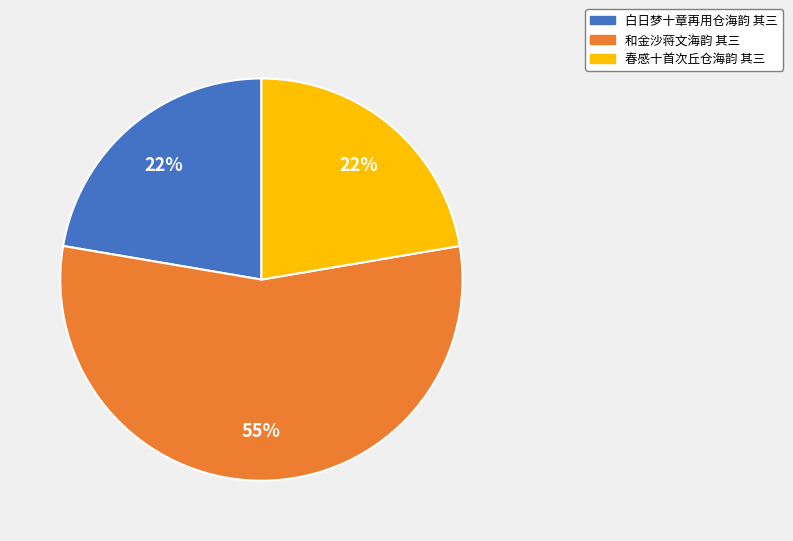

Is there a majority slice in this chart?

Yes